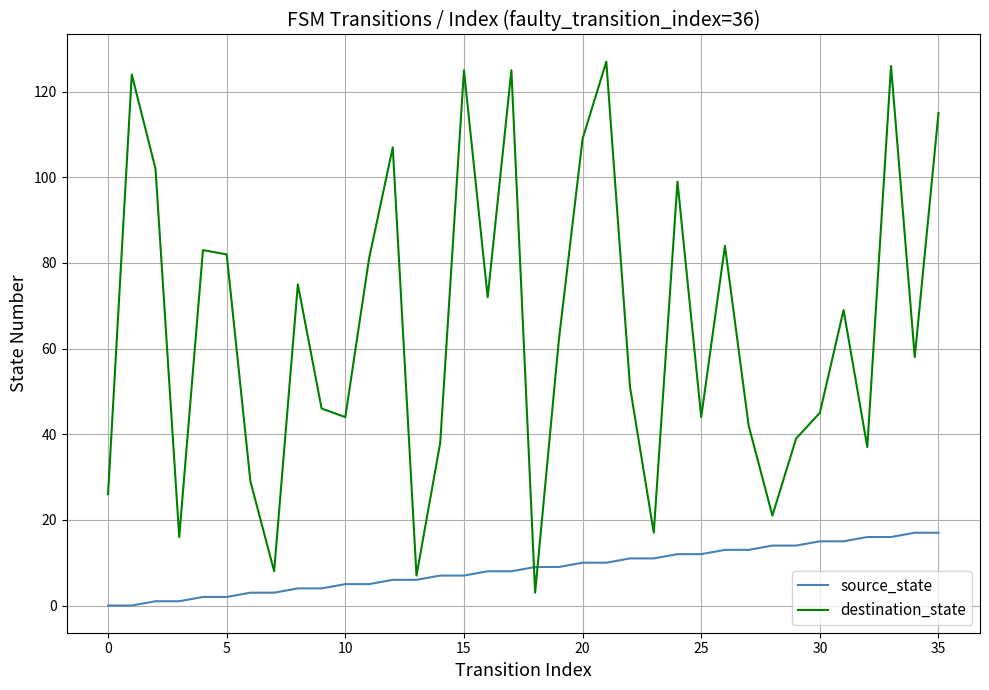

Which series has the widest spread of values?

destination_state